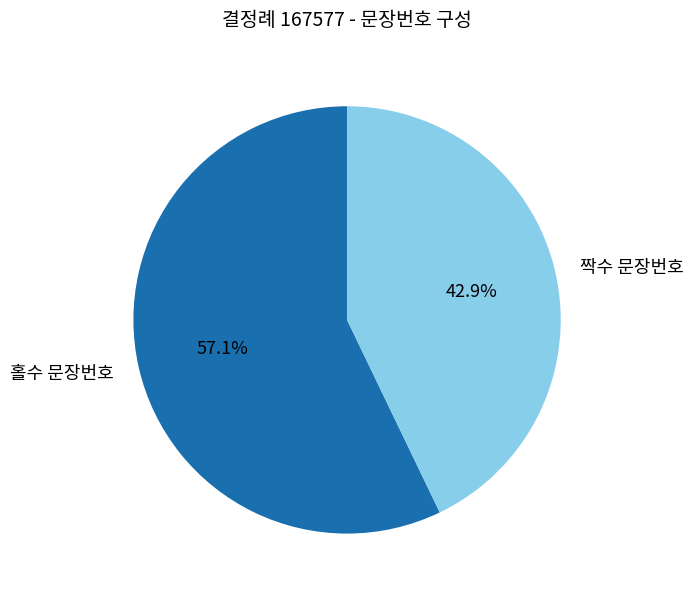

What is the ratio of the value at 홀수 문장번호 to the value at 짝수 문장번호?

1.3